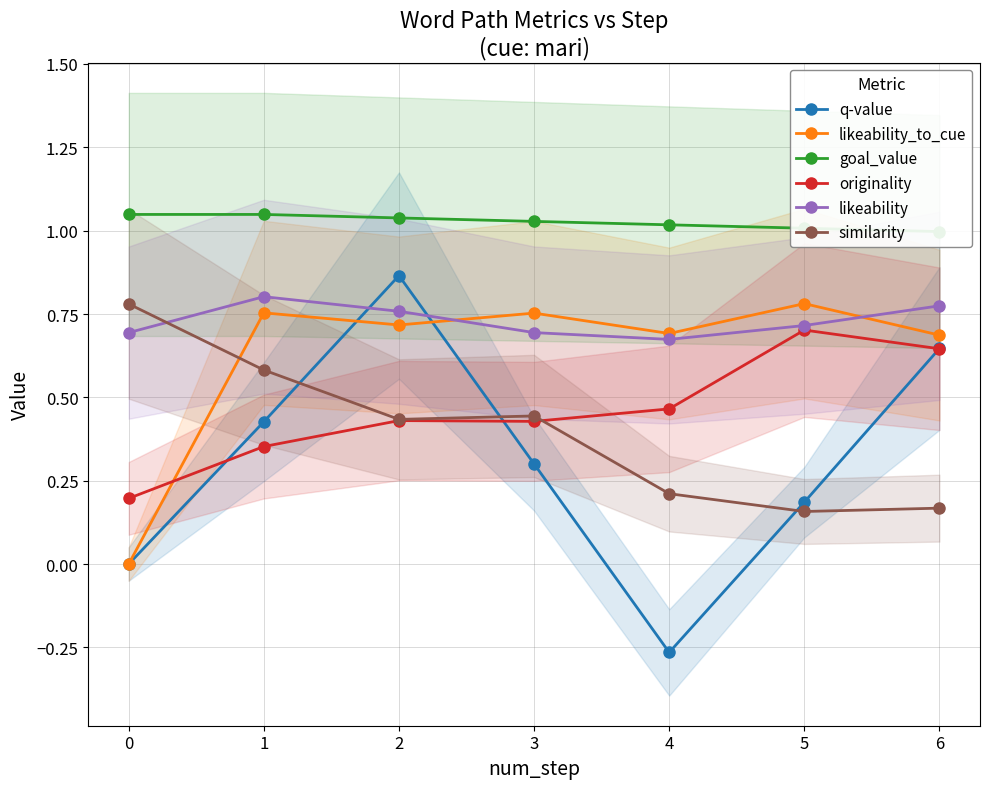

Between 5 and 1, which is larger?

1